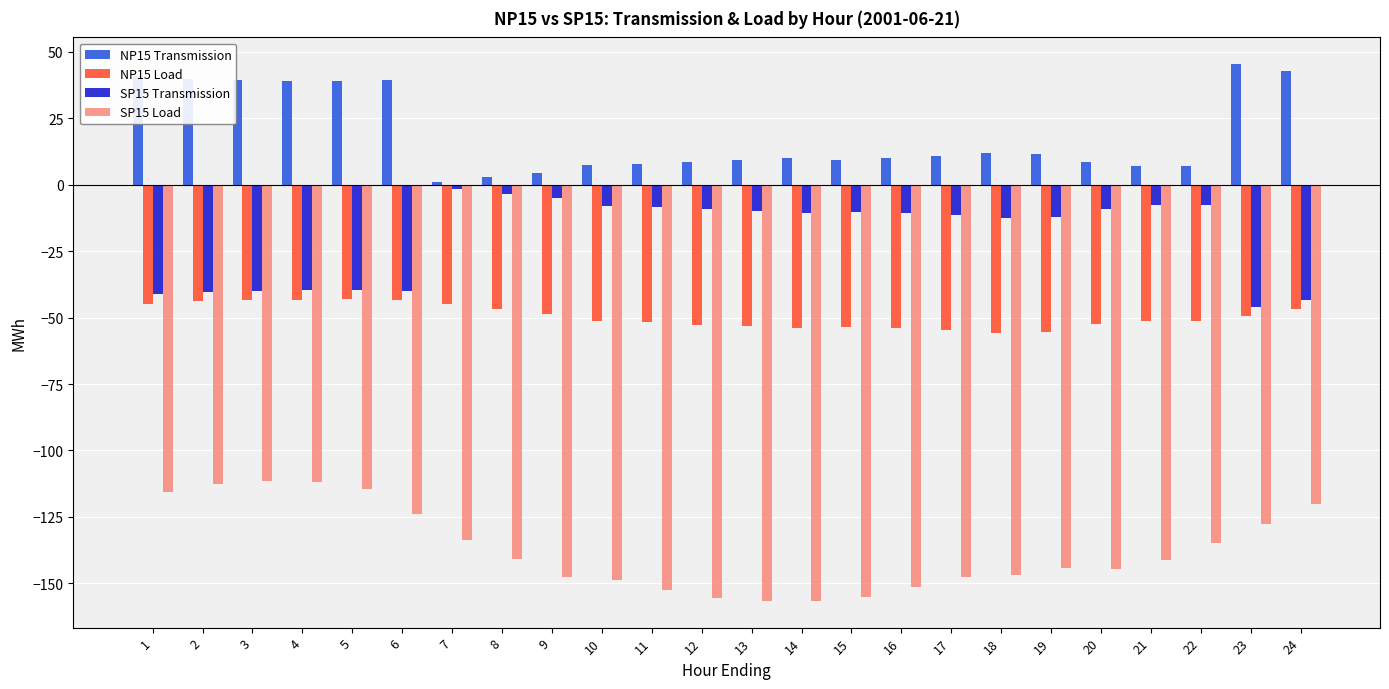

What is the difference between the maximum and minimum values in the NP15 Load series?

12.9